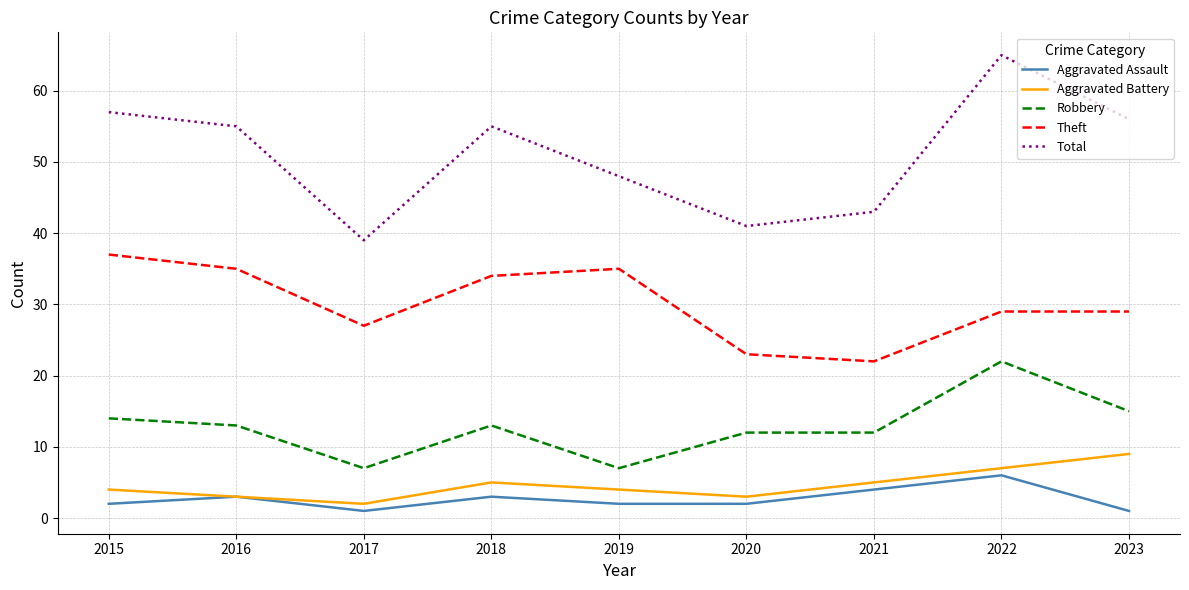

True or false: Aggravated Assault has more than 0 interior local peaks.

True